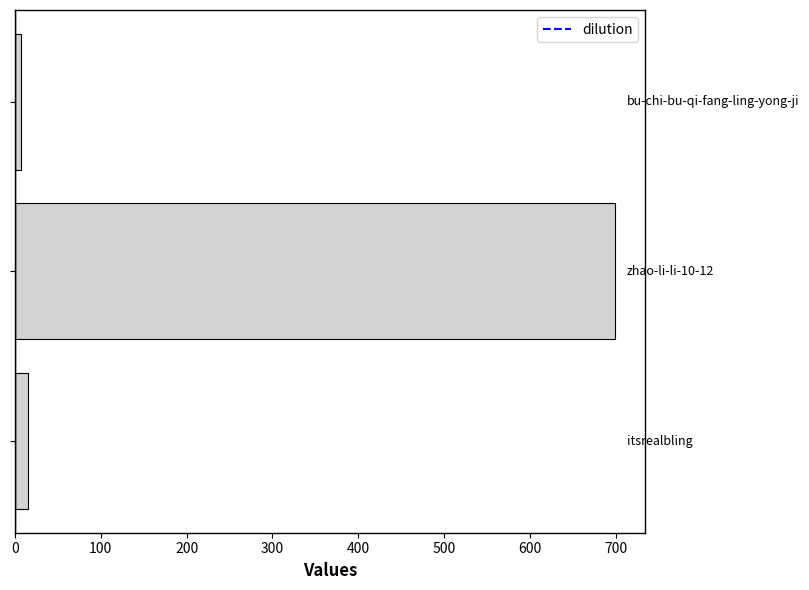

What is the sum of all values?

721